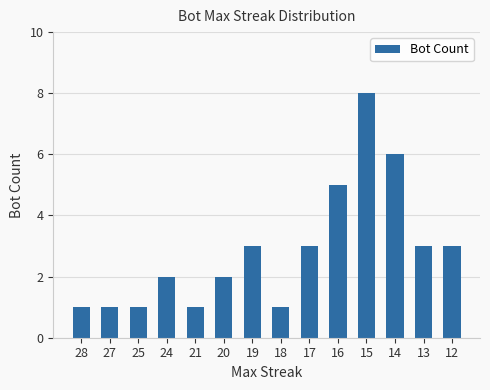

How many bars are there in total?

14